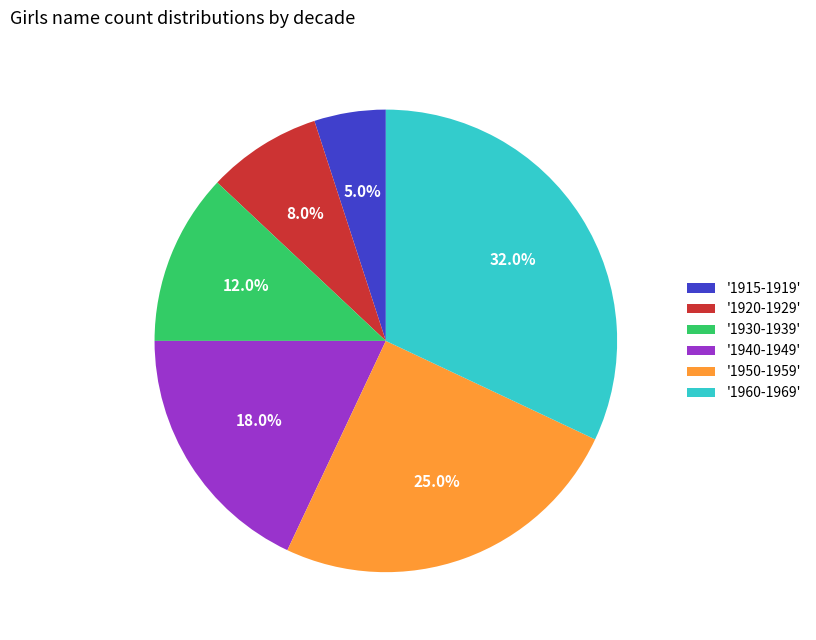

How many segments does this pie chart have?

6